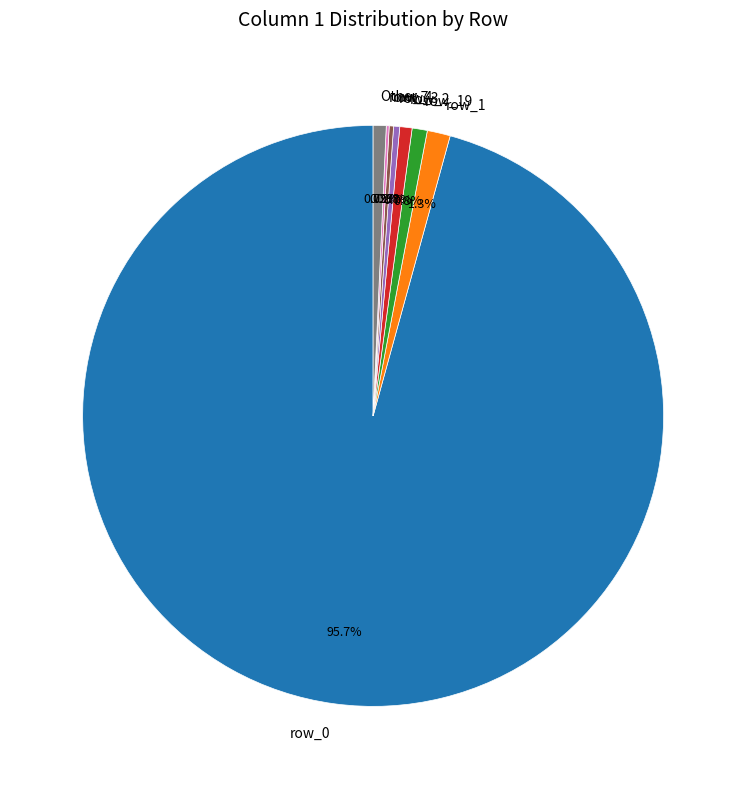

Between row_0 and row_2, which is larger?

row_0